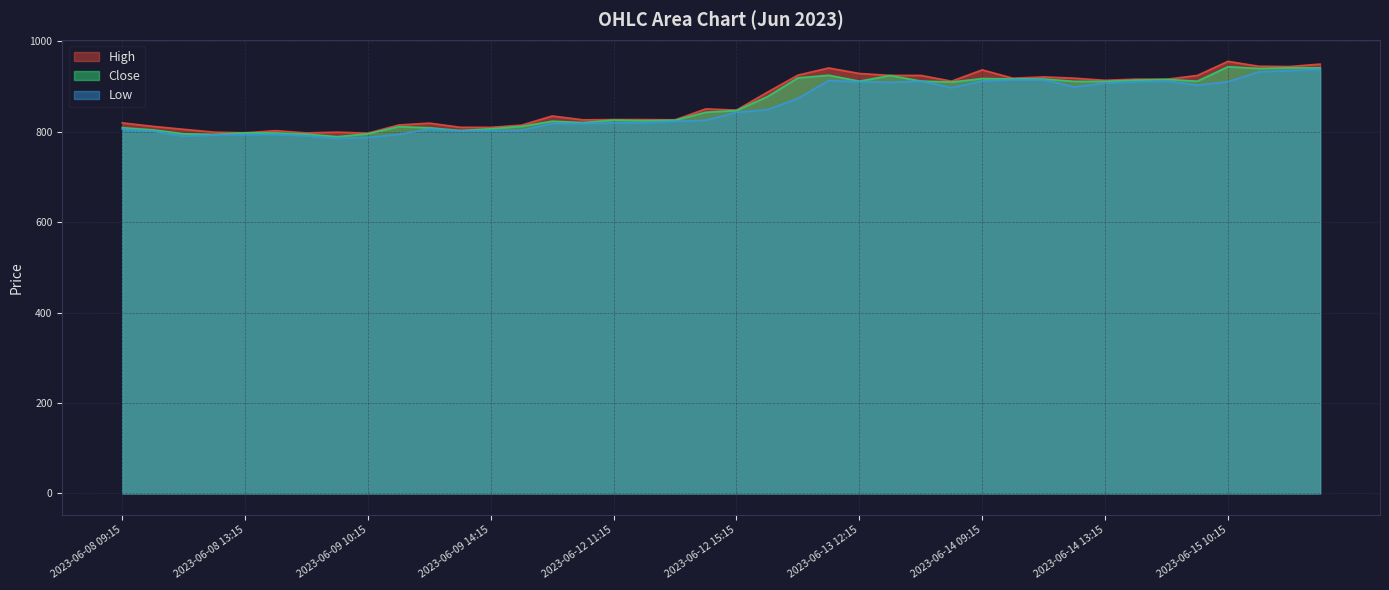

What position from the left is 2023-06-13 15:15?

28